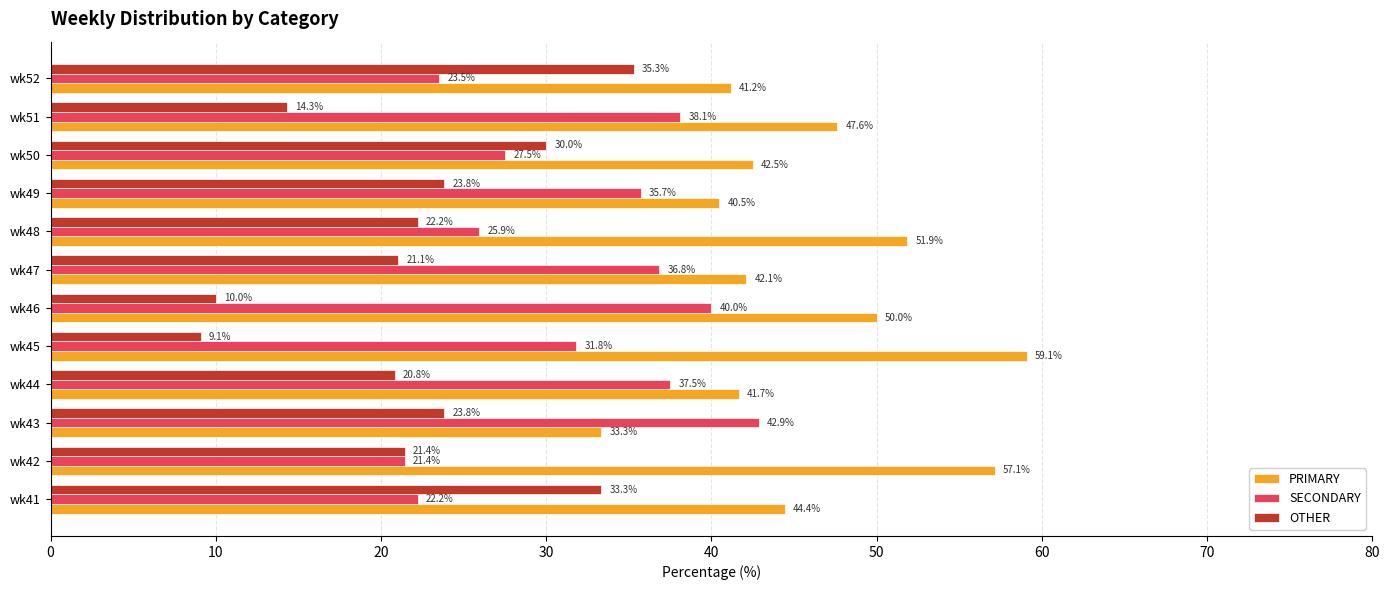

The value of SECONDARY at wk52 is 32.8. True or false?

False